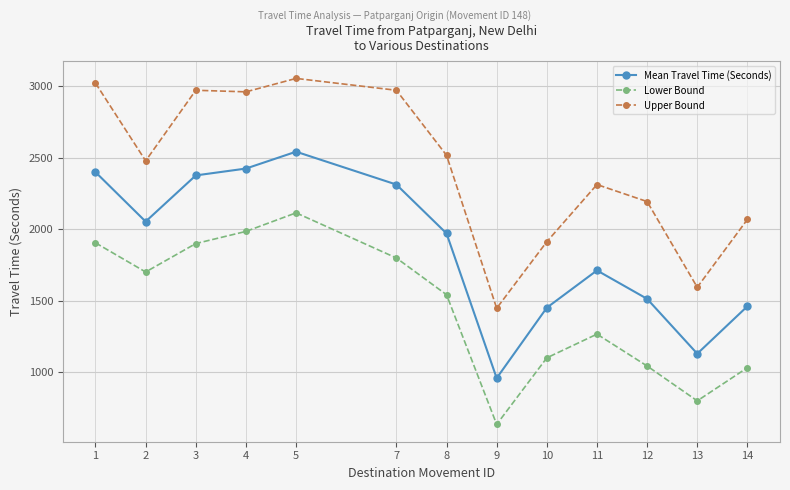

What are all the series names shown in the legend?

Mean Travel Time (Seconds), Lower Bound, Upper Bound